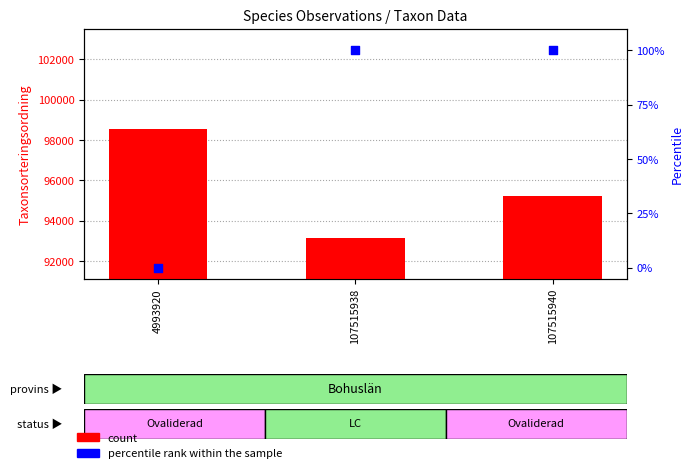

Which series has the widest spread of Y values?

count